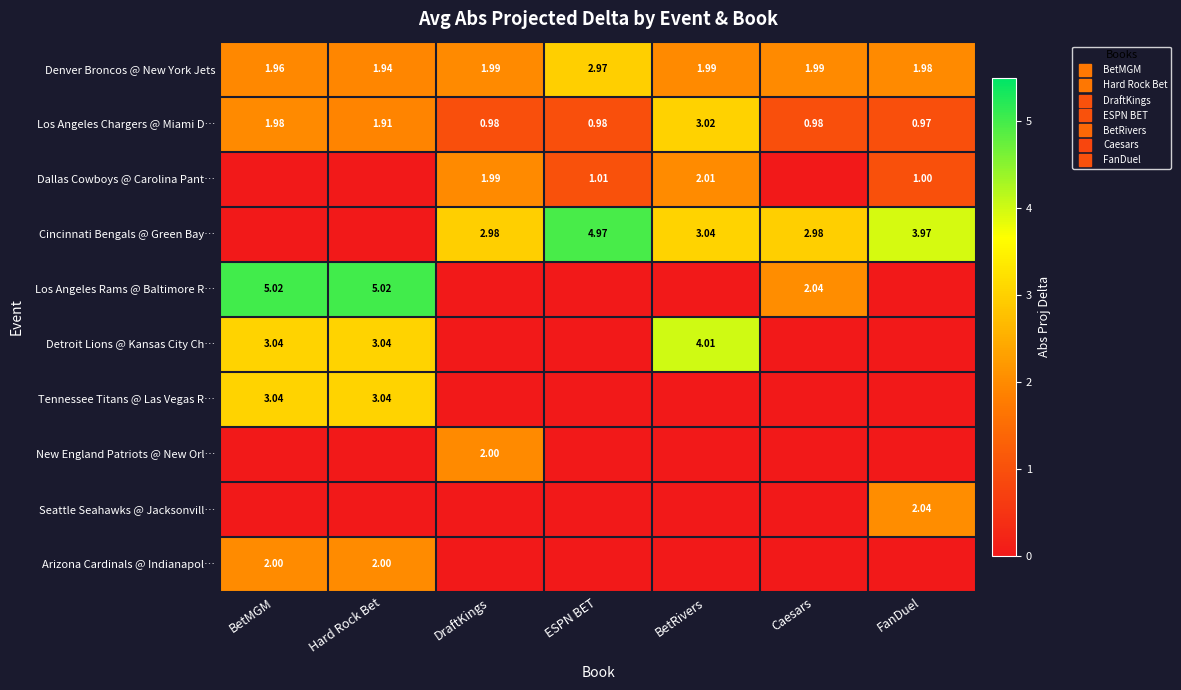

What is the difference between the second highest and second lowest values in the Arizona Cardinals @ Indianapol… series?

2.0